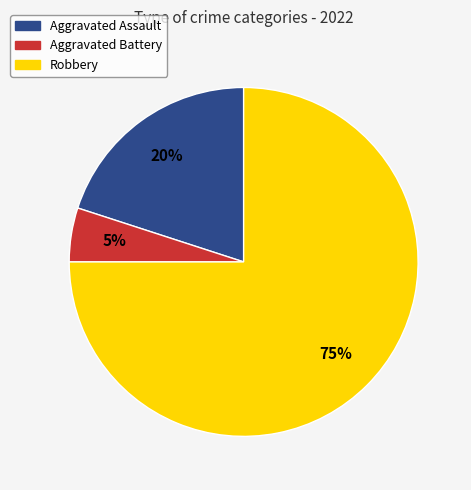

How many segments does this pie chart have?

3